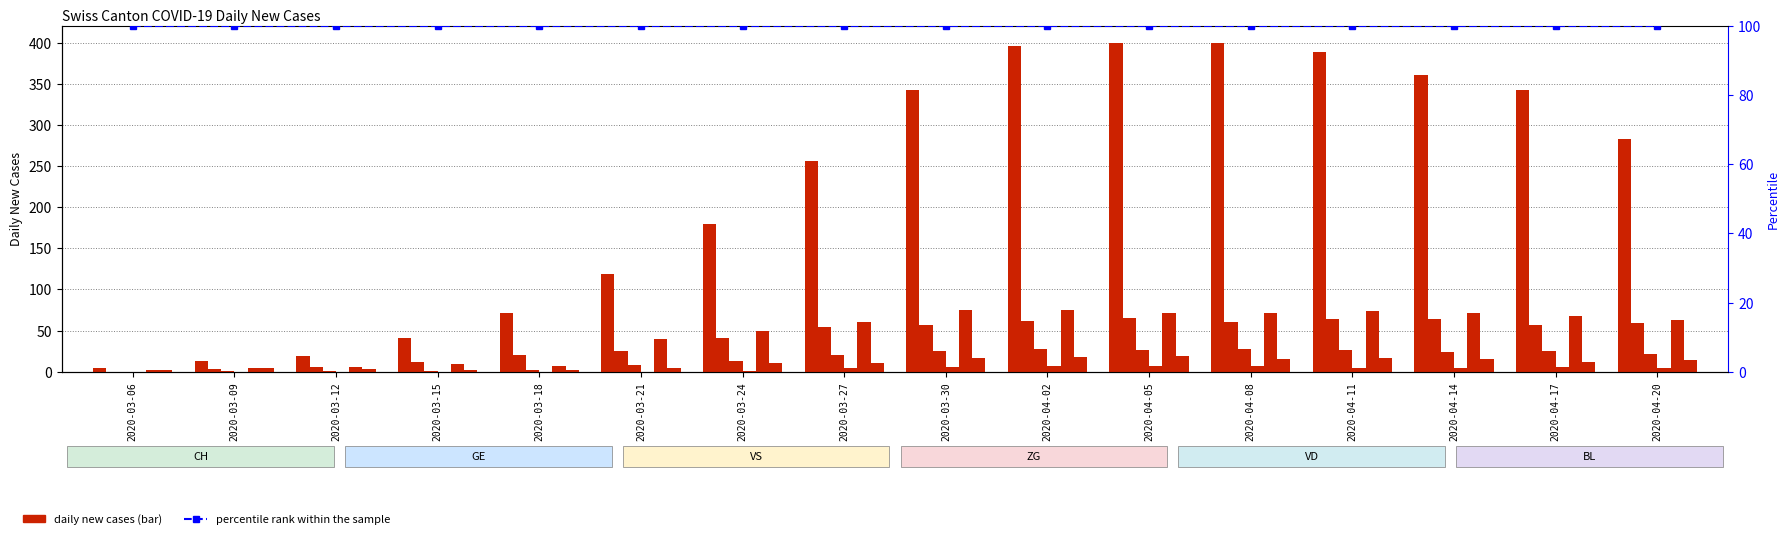

The value of GE at 2020-03-24 is 20. True or false?

False